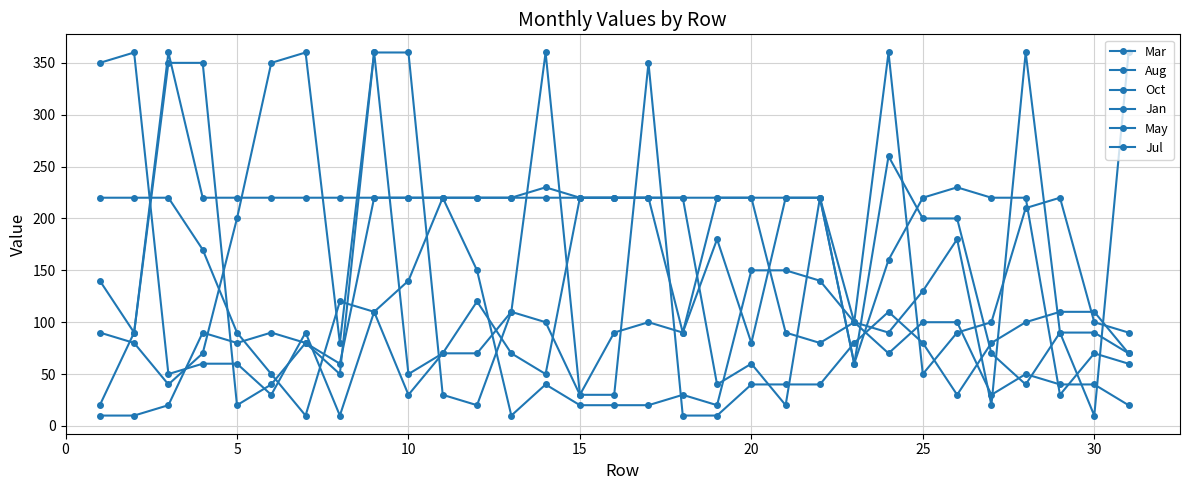

What is the average value of the Jul series?

187